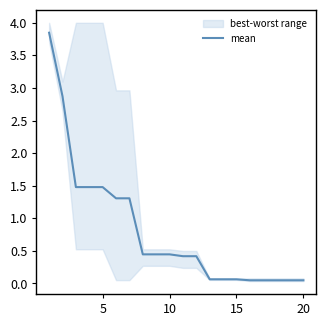

The chart shows a value of 0.1 at 15. True or false?

True